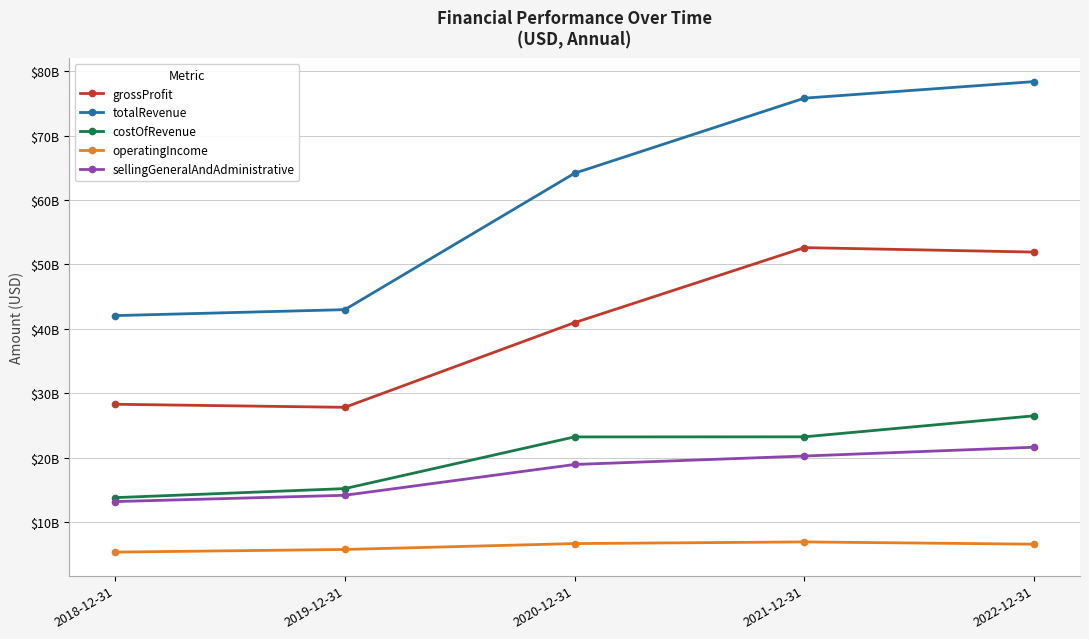

What is the difference between the second highest and second lowest values in the totalRevenue series?

32859000000